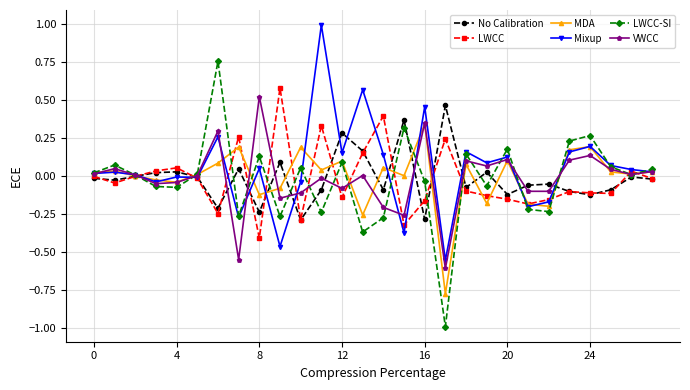

Is this an area chart (filled region under the line)?

No